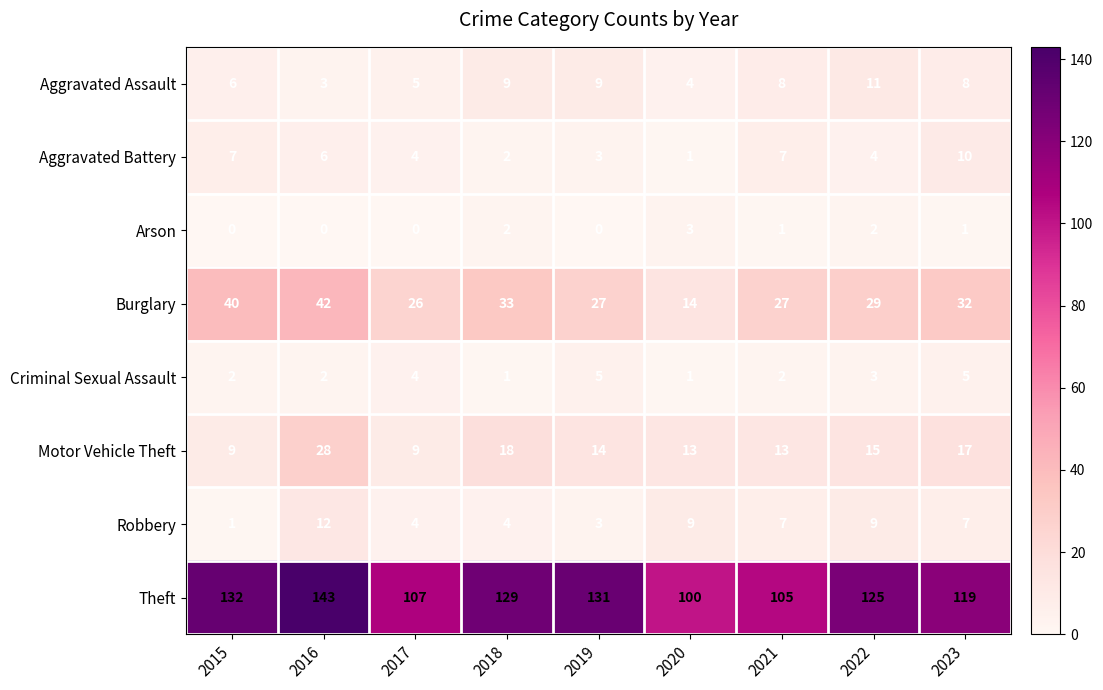

Which series has the largest total across all categories?

Theft